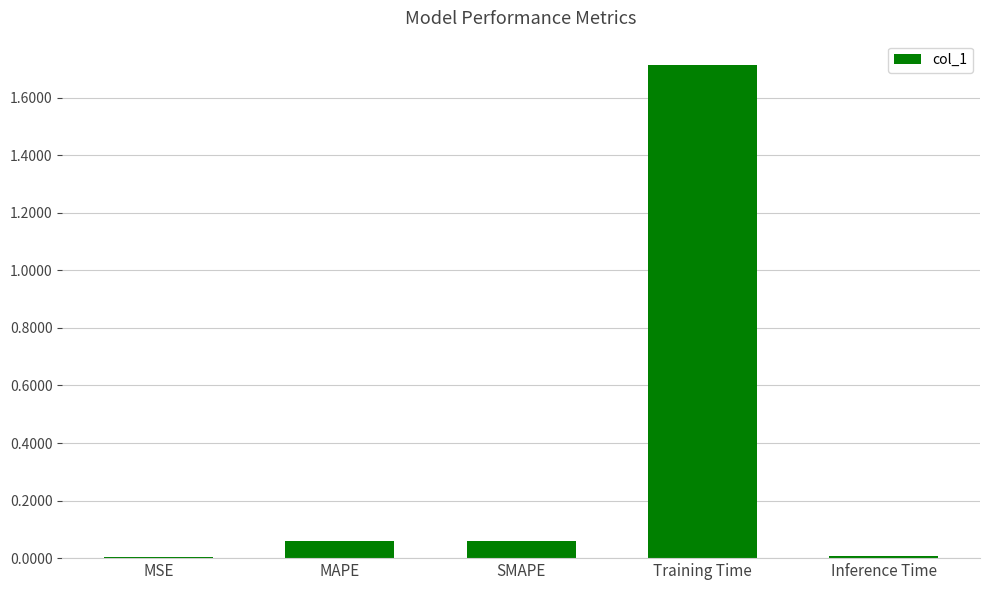

Does the chart contain stacked bars?

No